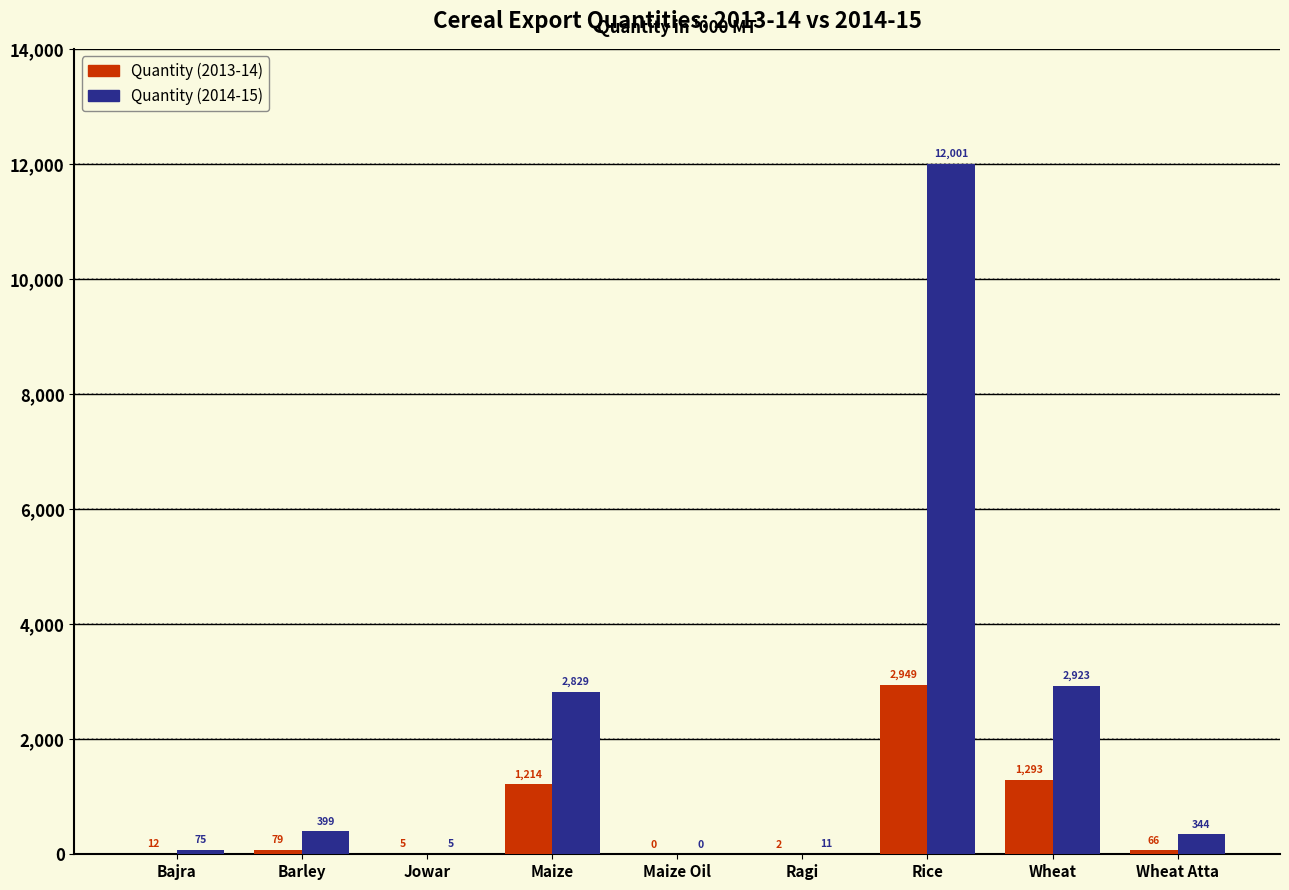

At which label does Quantity (2013-14) reach its peak?

Rice